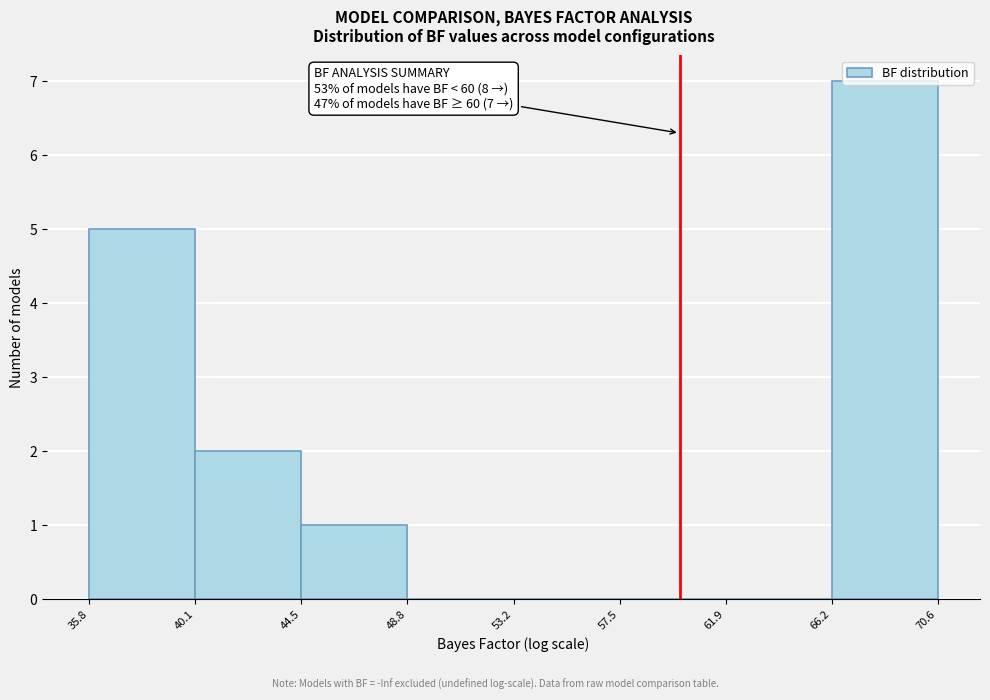

Which range on the x-axis has the tallest bar?

66.2 to 70.6